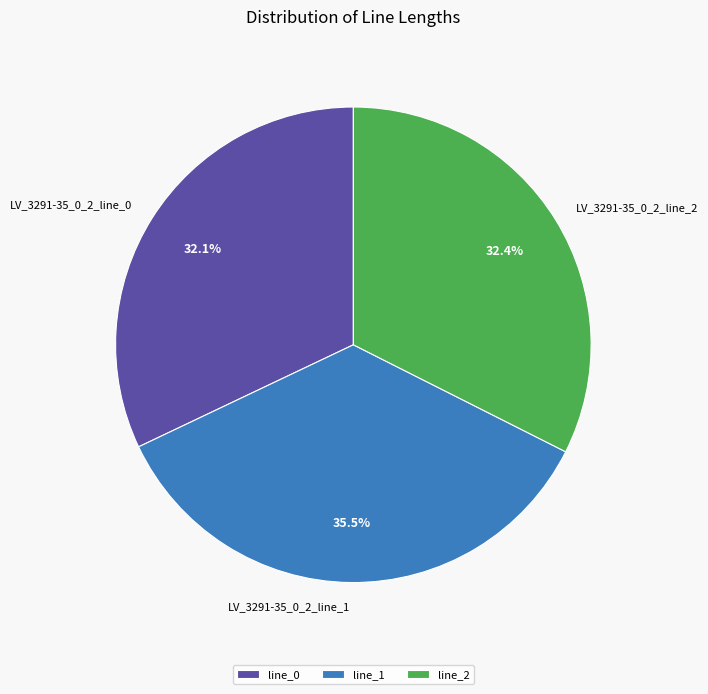

To the nearest percent, what is the average slice percentage?

33%